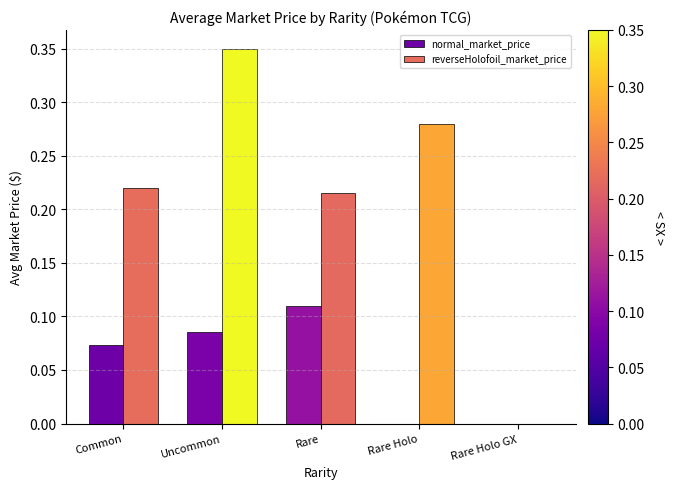

Are the bars horizontal?

No